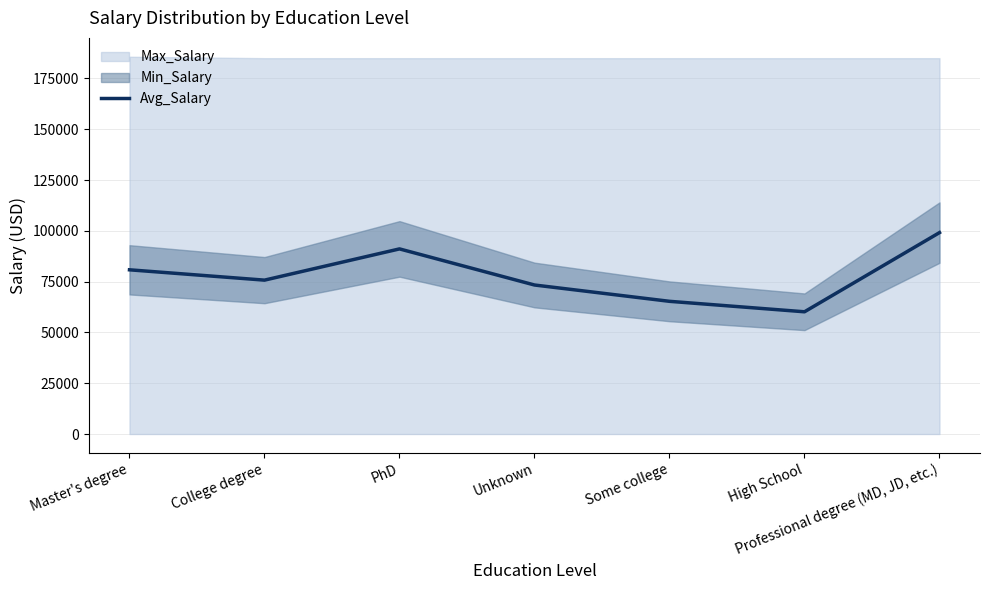

What is the approximate value of Avg_Salary at Professional degree (MD, JD, etc.)?

99145.4